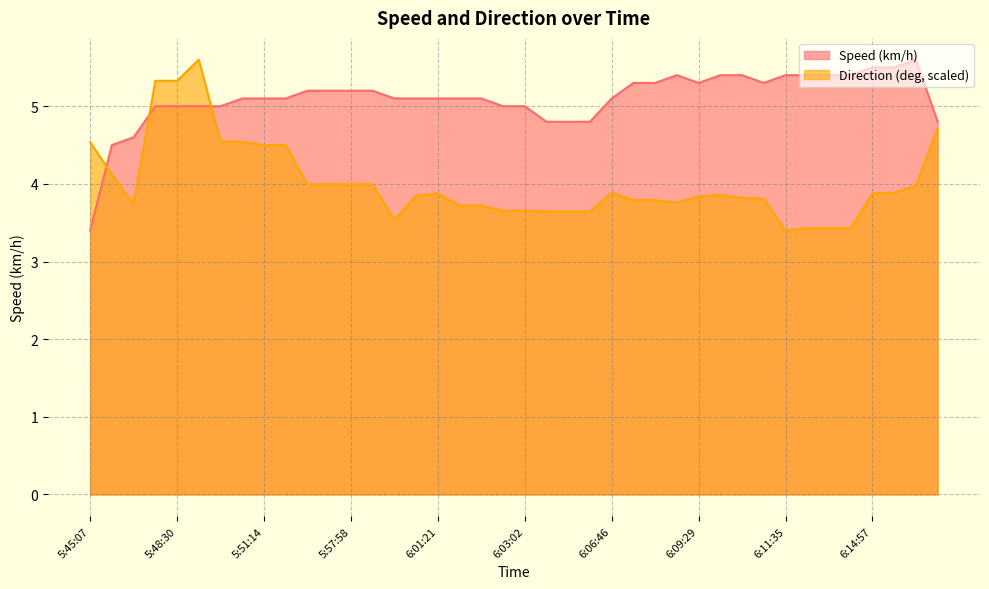

At which category is the sum across all series the highest?

5:49:25